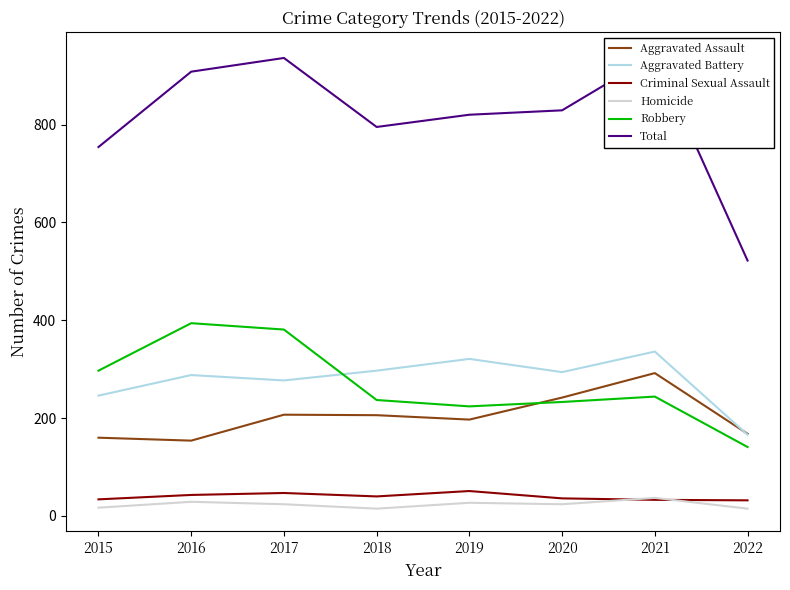

What is the average value of the Homicide series?

24